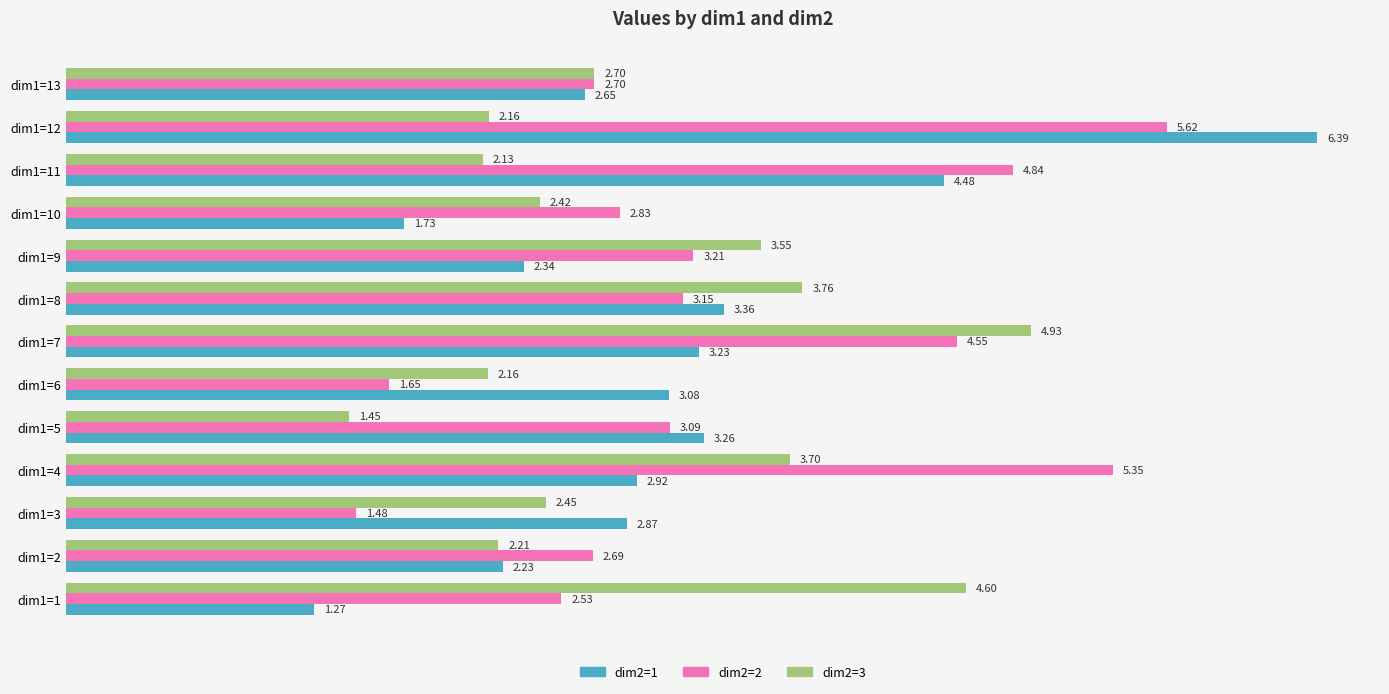

Which series changed the most between dim1=5 and dim1=6?

dim2=2